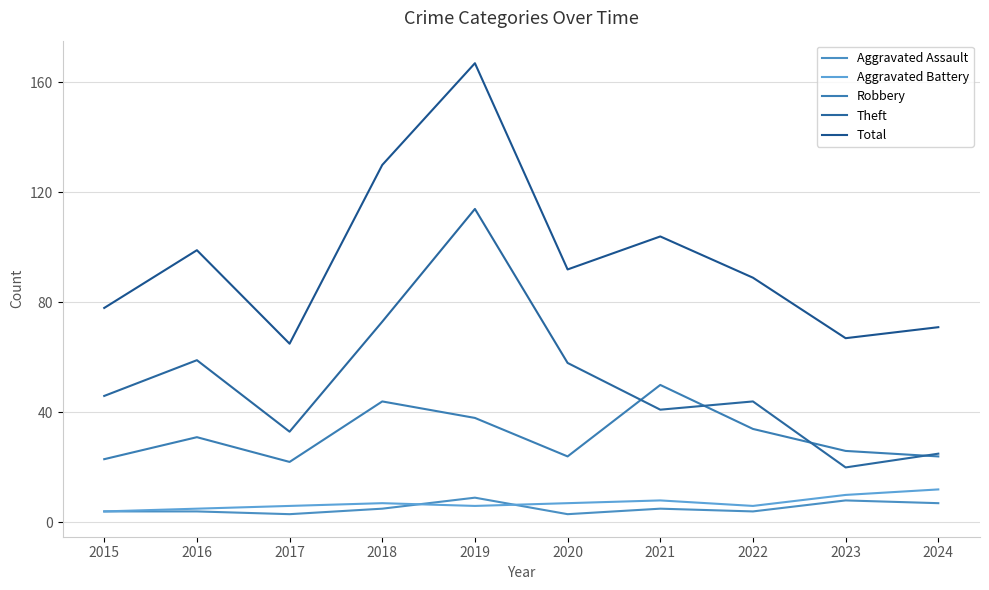

What is the average value of the Aggravated Battery series?

7